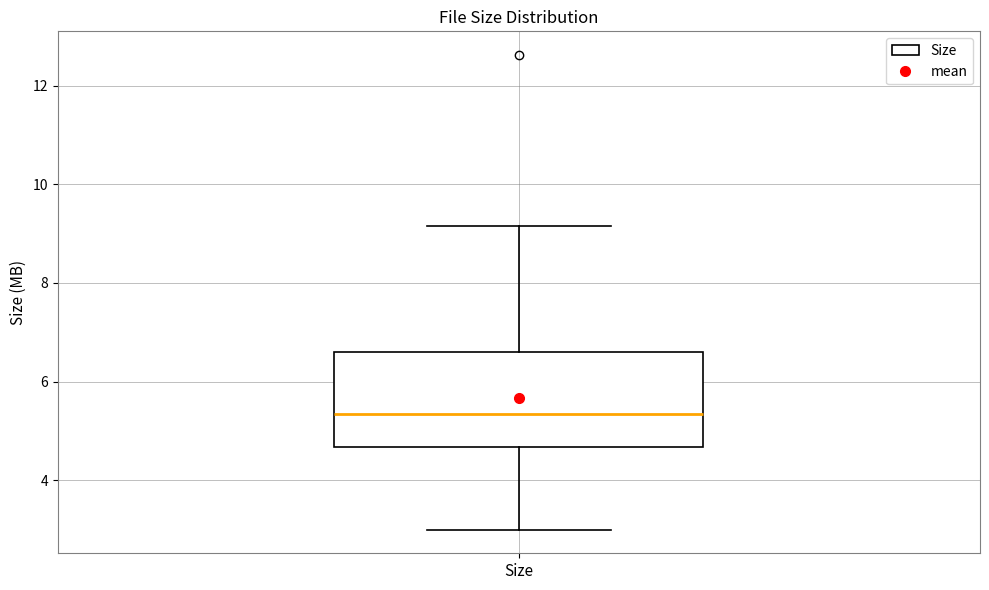

Read this box plot against the y-axis: the position of the median line, the range covered by the box, and the ends of both whiskers. The values are not printed on the chart, so give them approximately, as read against the axis.

median 5.4, box 4.6 to 6.6, whiskers 3.0 to 9.2